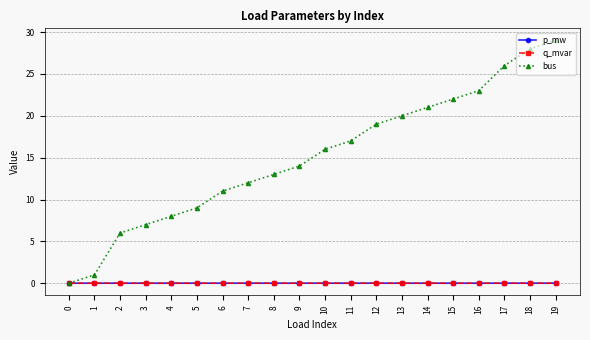

Which label corresponds to the largest value in the chart?

19